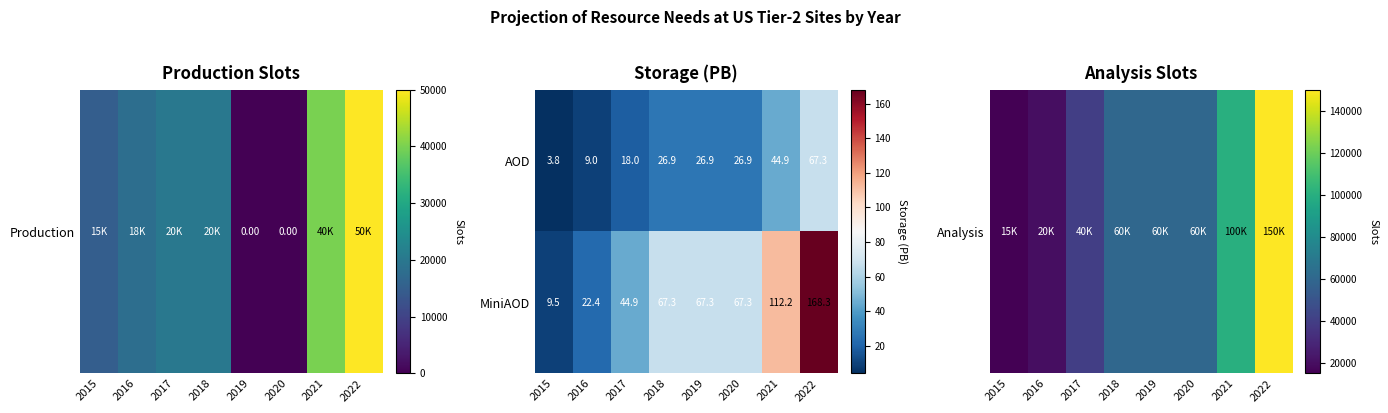

Reading right to left, what are all the values shown in this chart?

AOD: 2022=67.3	2021=44.9	2020=26.9	2019=26.9	2018=26.9	2017=18.0	2016=9.0	2015=3.8
MiniAOD: 2022=168.3	2021=112.2	2020=67.3	2019=67.3	2018=67.3	2017=44.9	2016=22.4	2015=9.5